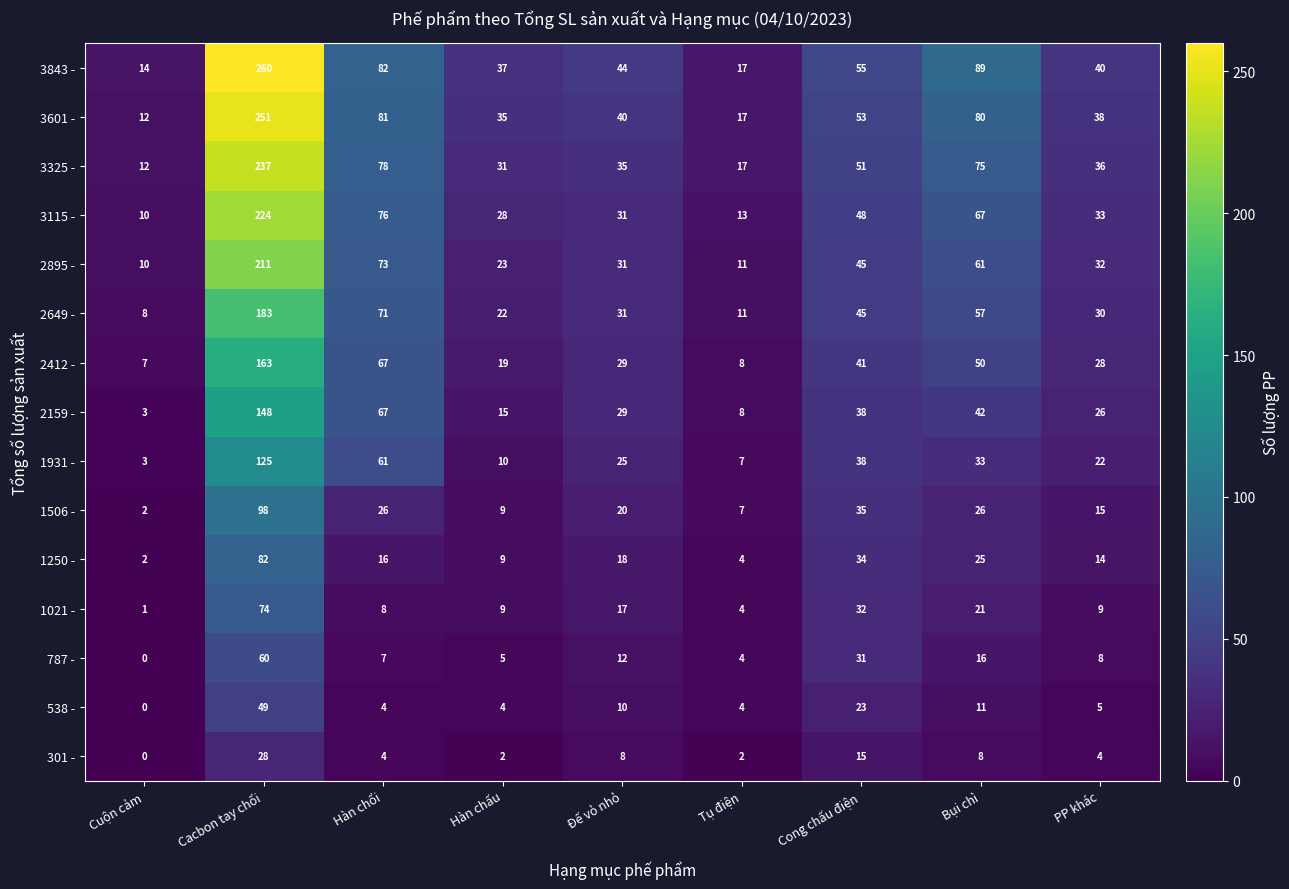

True or false: 3843 - has a value of 444 at Cacbon tay chổi.

False